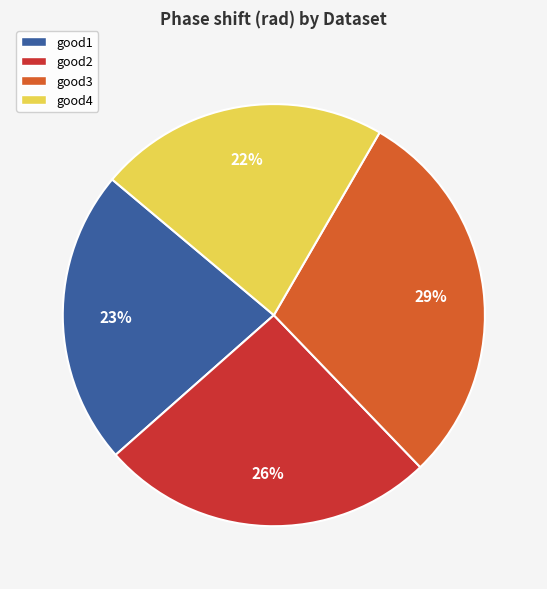

Combined, do good3 and good1 account for over 50%?

Yes